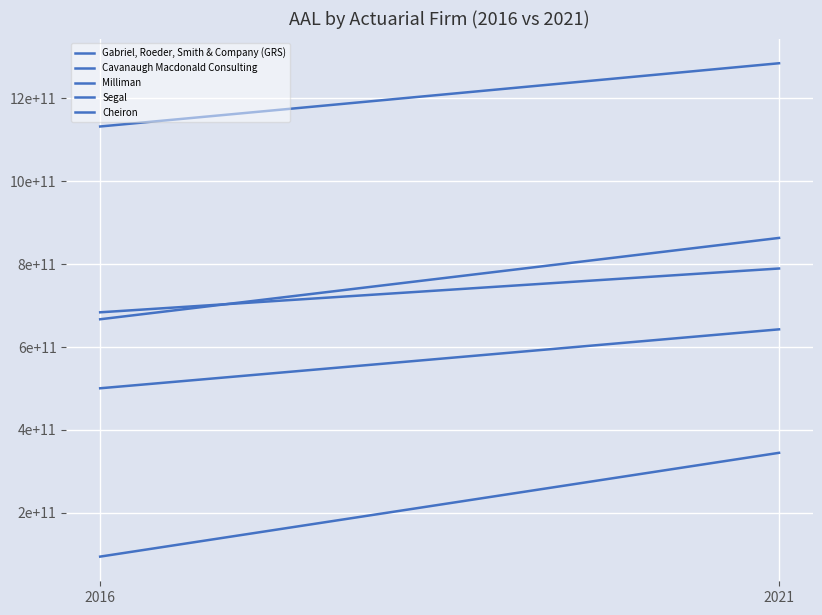

What is the value of the Cheiron point at the 2nd from the left?

344896526713